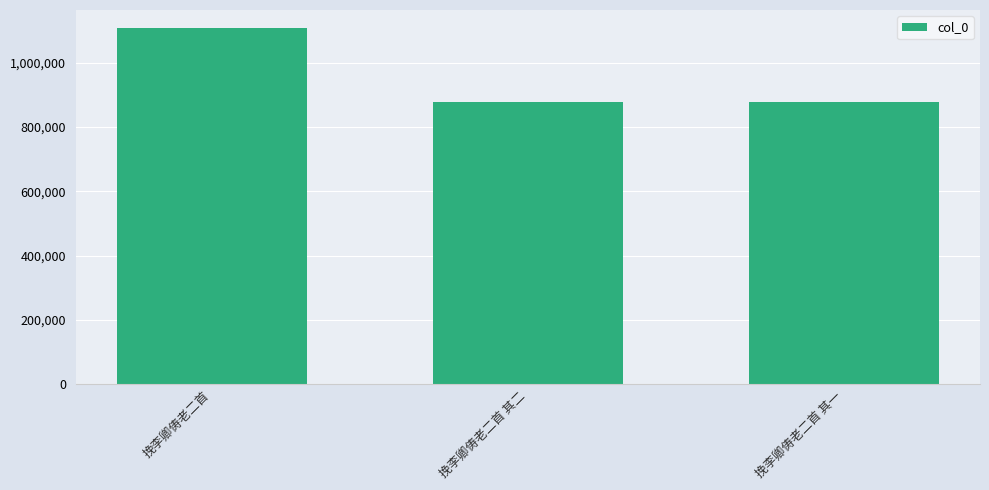

What is the change in value from 挽李卿俦老二首 to 挽李卿俦老二首 其二?

-230935